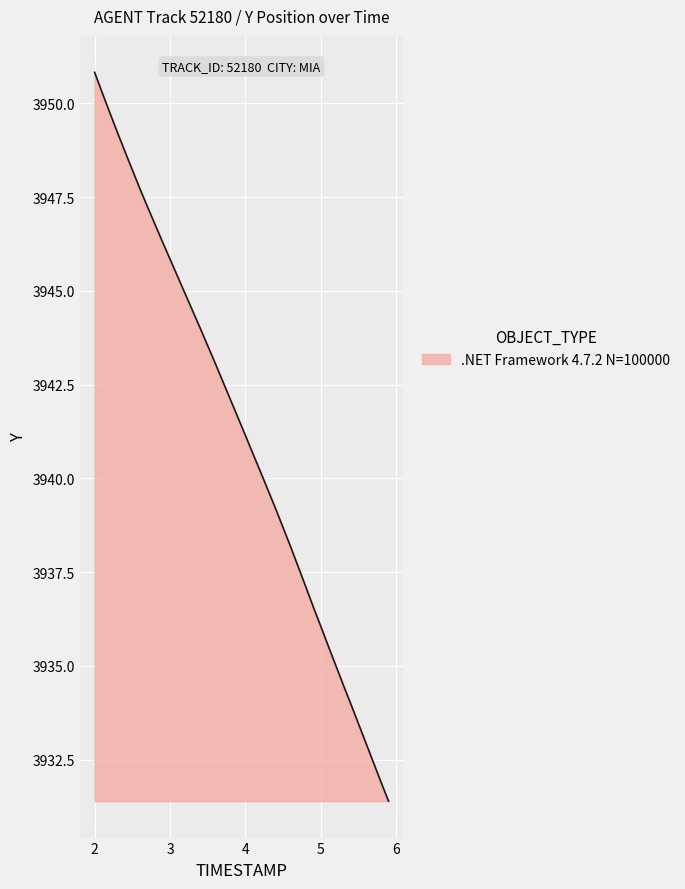

What is the difference between the maximum and minimum values?

19.4